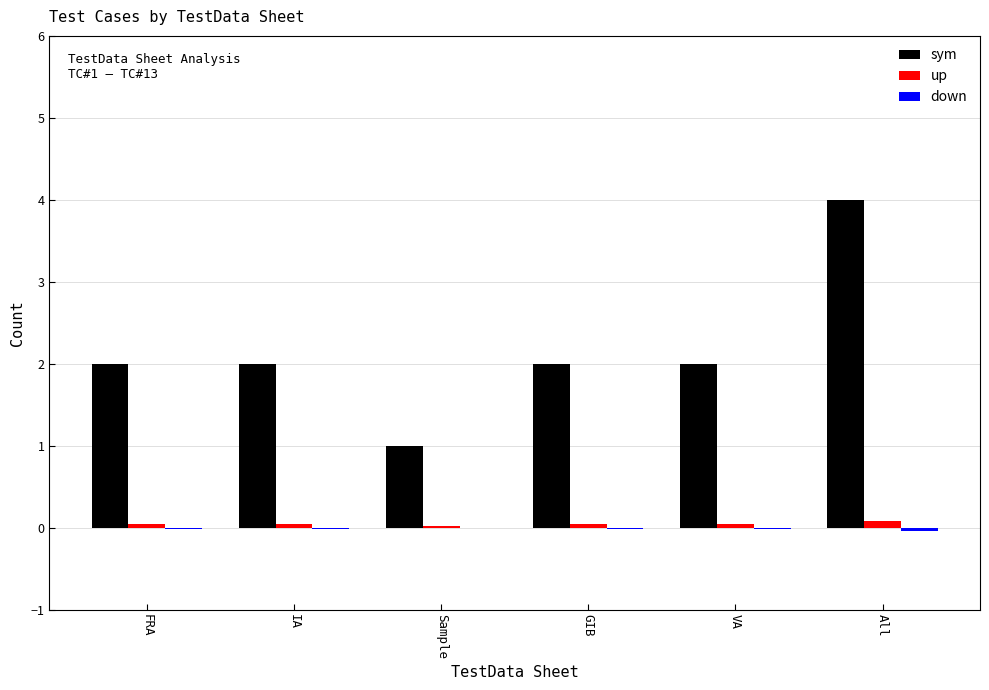

Between IA and Sample, which series saw the biggest shift?

sym